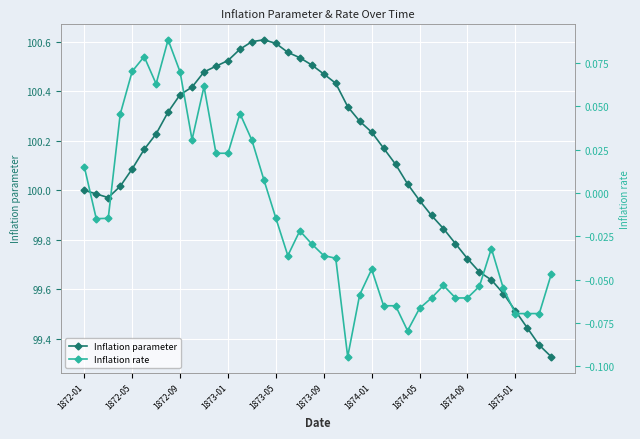

The Inflation parameter series shows 99.7 at 33. True or false?

True